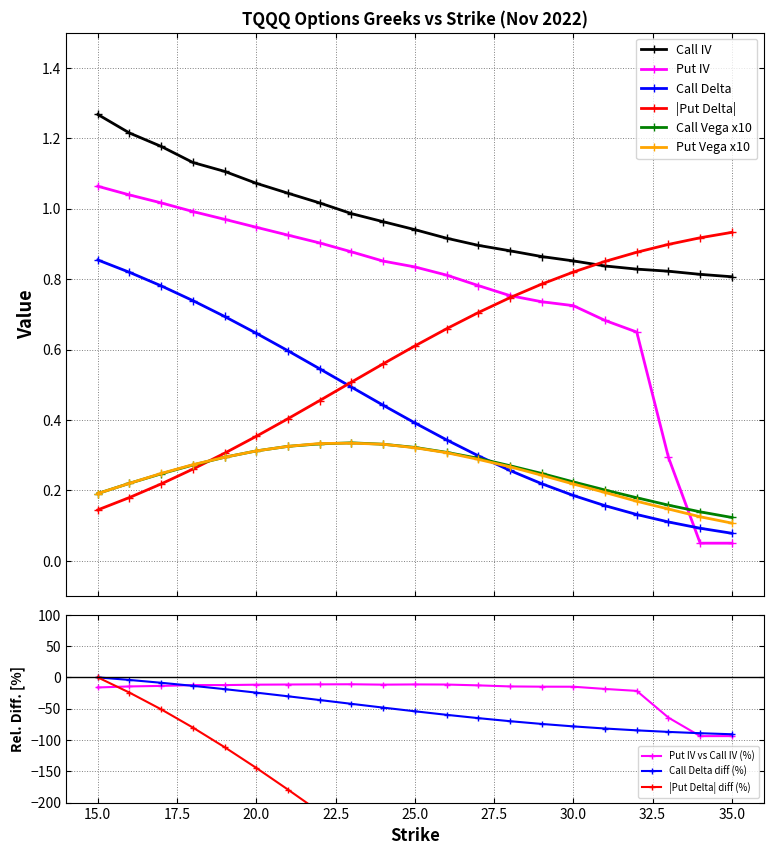

Does the chart display data point markers on the line(s)?

Yes